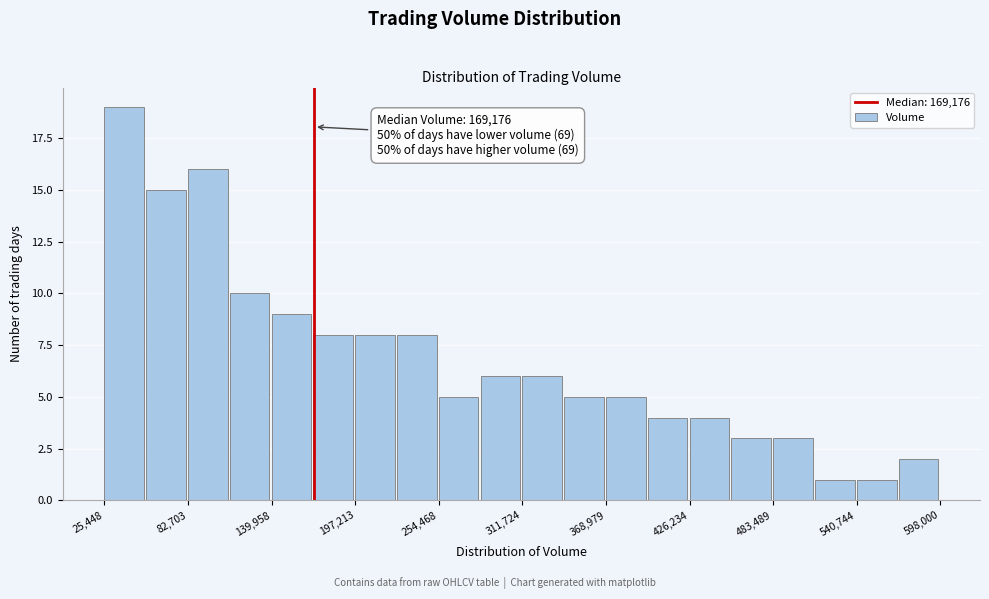

Around what value on the x-axis is the tallest bar? Give the approximate position of its centre, as read against the axis.

40000